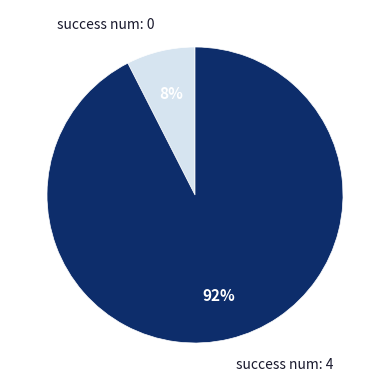

How many slices are in this pie chart?

2